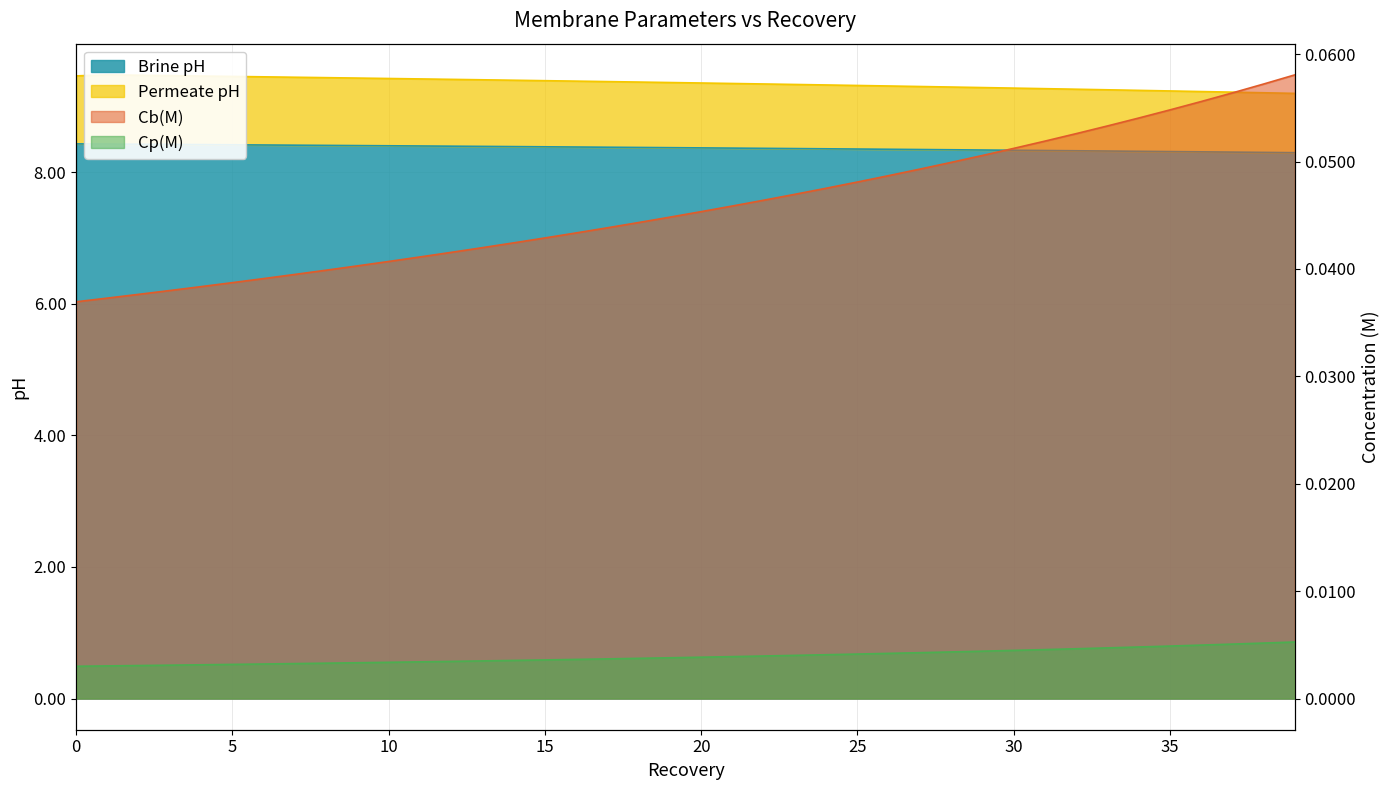

What are all the series names shown in the legend?

Brine pH, Permeate pH, Cb(M), Cp(M)